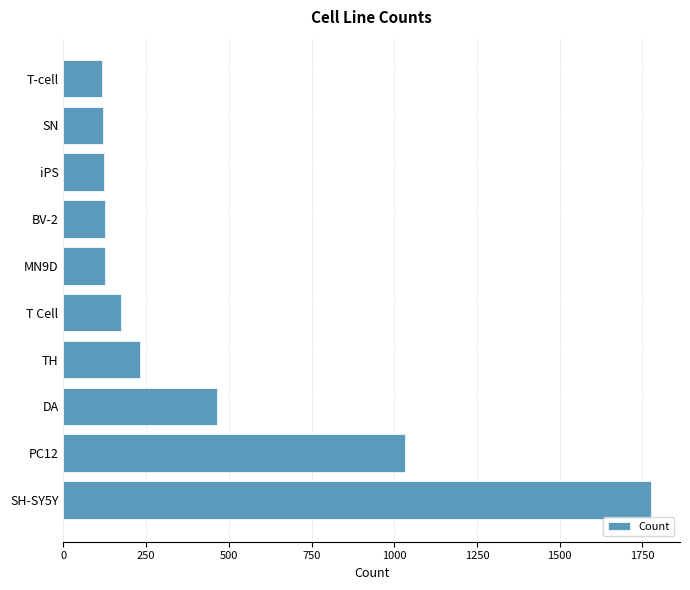

The chart shows a value of 252 at T Cell. True or false?

False